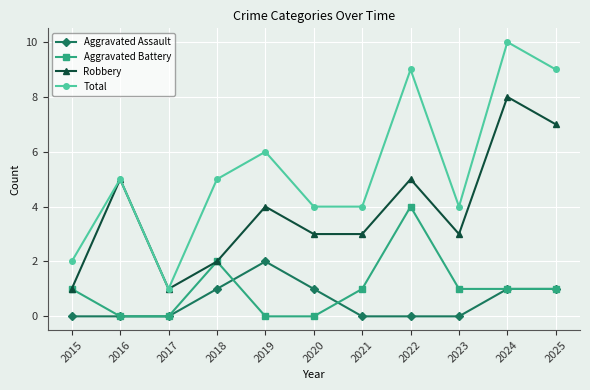

True or false: Aggravated Battery has more than 1 points higher than both neighbors.

True